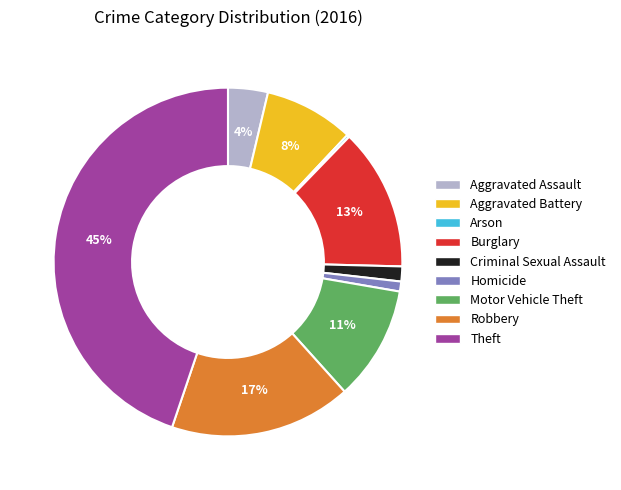

Is there a majority slice in this chart?

No